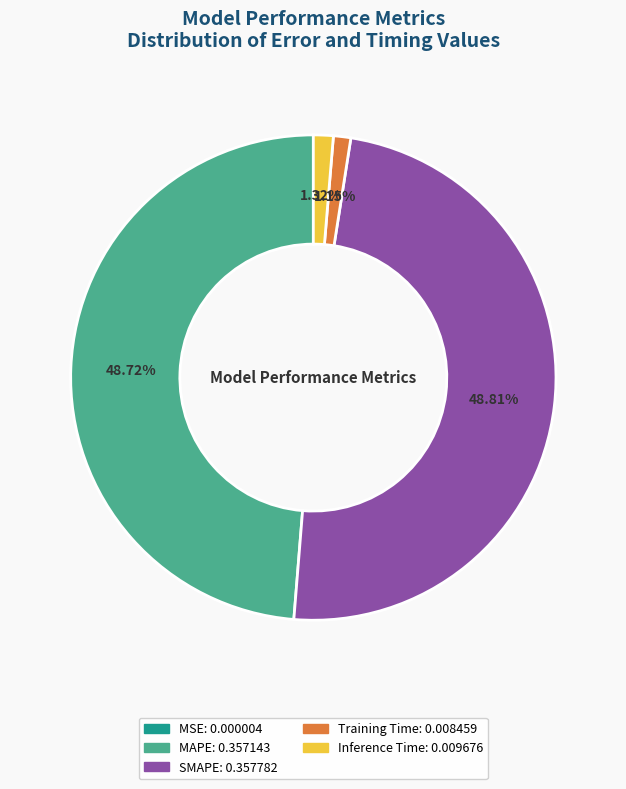

How much of the chart is everything except MAPE?

51.3%